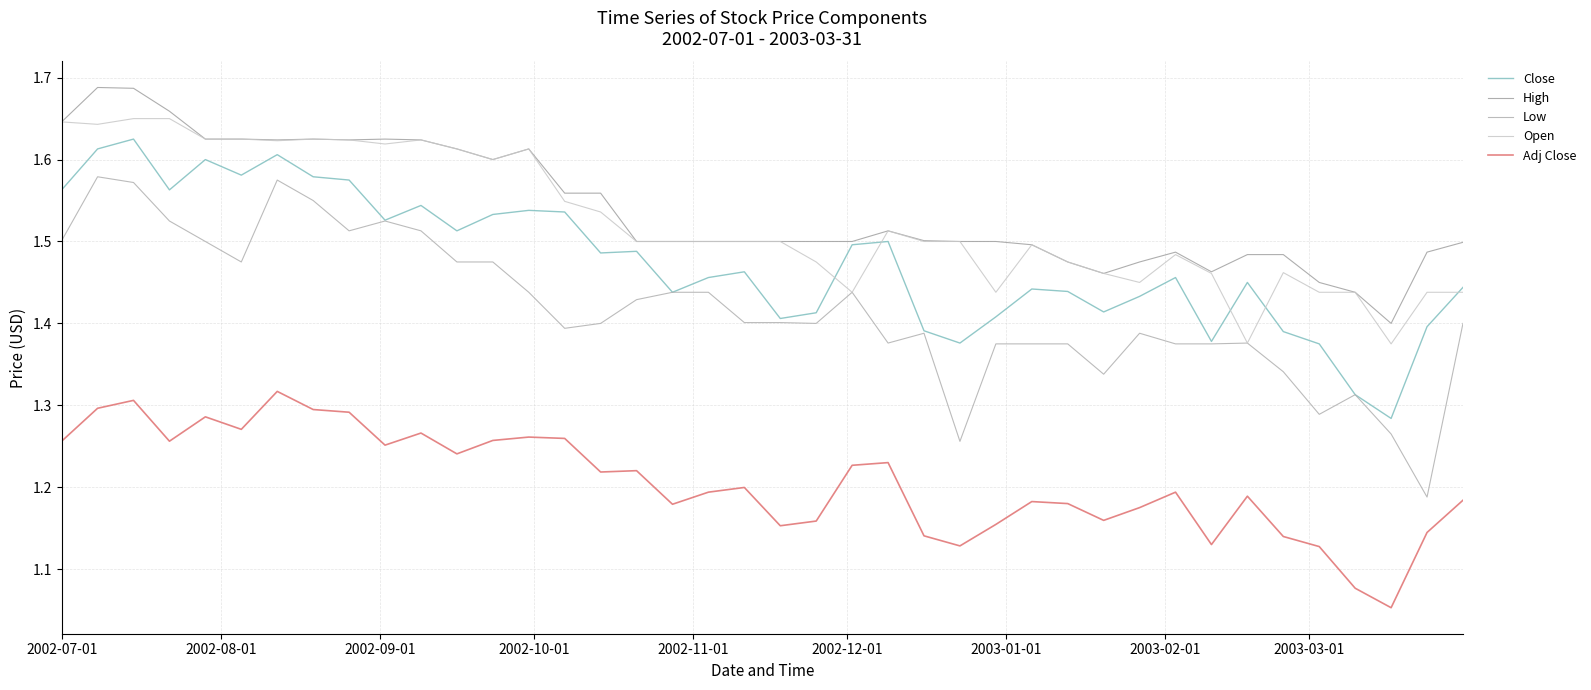

Reading right to left, extract all data points from this chart.

Close: 1.4	1.4	1.3	1.3	1.4	1.4	1.5	1.4	1.5	1.4	1.4	1.4	1.4	1.4	1.4	1.4	1.5	1.5	1.4	1.4	1.5	1.5	1.4	1.5	1.5	1.5	1.5	1.5	1.5	1.5	1.5	1.6	1.6	1.6	1.6	1.6	1.6	1.6	1.6	1.6
High: 1.5	1.5	1.4	1.4	1.5	1.5	1.5	1.5	1.5	1.5	1.5	1.5	1.5	1.5	1.5	1.5	1.5	1.5	1.5	1.5	1.5	1.5	1.5	1.5	1.6	1.6	1.6	1.6	1.6	1.6	1.6	1.6	1.6	1.6	1.6	1.6	1.7	1.7	1.7	1.6
Low: 1.4	1.2	1.3	1.3	1.3	1.3	1.4	1.4	1.4	1.4	1.3	1.4	1.4	1.4	1.3	1.4	1.4	1.4	1.4	1.4	1.4	1.4	1.4	1.4	1.4	1.4	1.4	1.5	1.5	1.5	1.5	1.5	1.5	1.6	1.5	1.5	1.5	1.6	1.6	1.5
Open: 1.4	1.4	1.4	1.4	1.4	1.5	1.4	1.5	1.5	1.5	1.5	1.5	1.5	1.4	1.5	1.5	1.5	1.4	1.5	1.5	1.5	1.5	1.5	1.5	1.5	1.5	1.6	1.6	1.6	1.6	1.6	1.6	1.6	1.6	1.6	1.6	1.6	1.6	1.6	1.6
Adj Close: 1.2	1.1	1.1	1.1	1.1	1.1	1.2	1.1	1.2	1.2	1.2	1.2	1.2	1.2	1.1	1.1	1.2	1.2	1.2	1.2	1.2	1.2	1.2	1.2	1.2	1.3	1.3	1.3	1.2	1.3	1.3	1.3	1.3	1.3	1.3	1.3	1.3	1.3	1.3	1.3